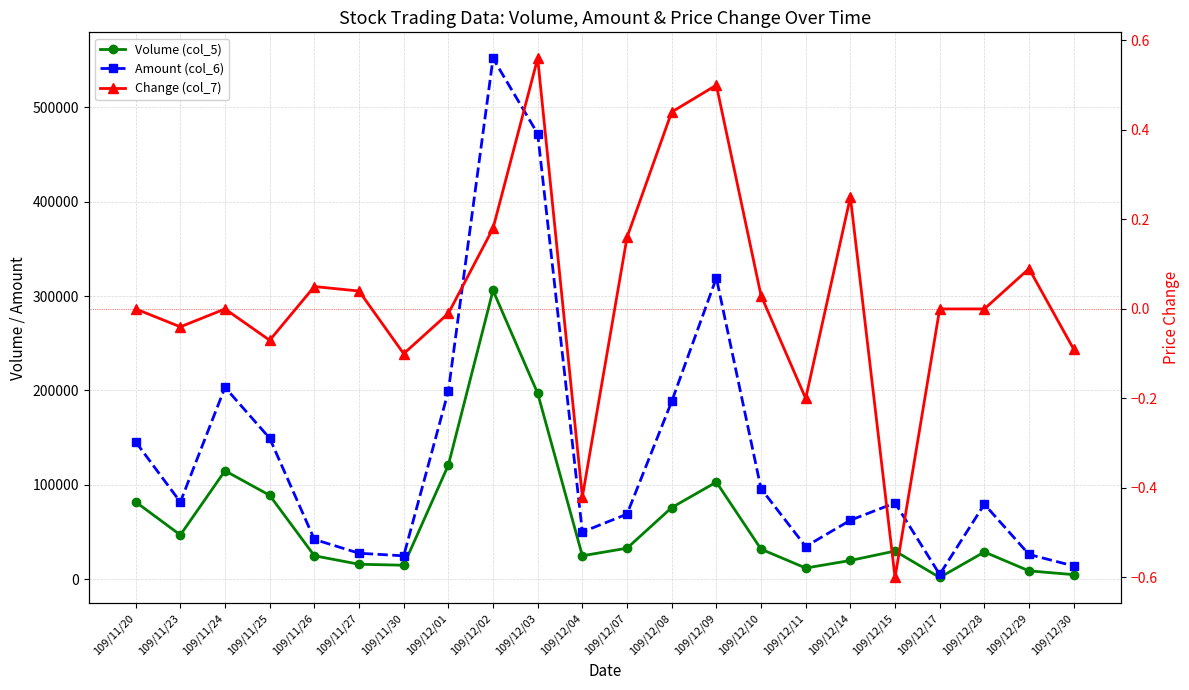

What is the lowest value of the Volume (col_5) series?

2000.0